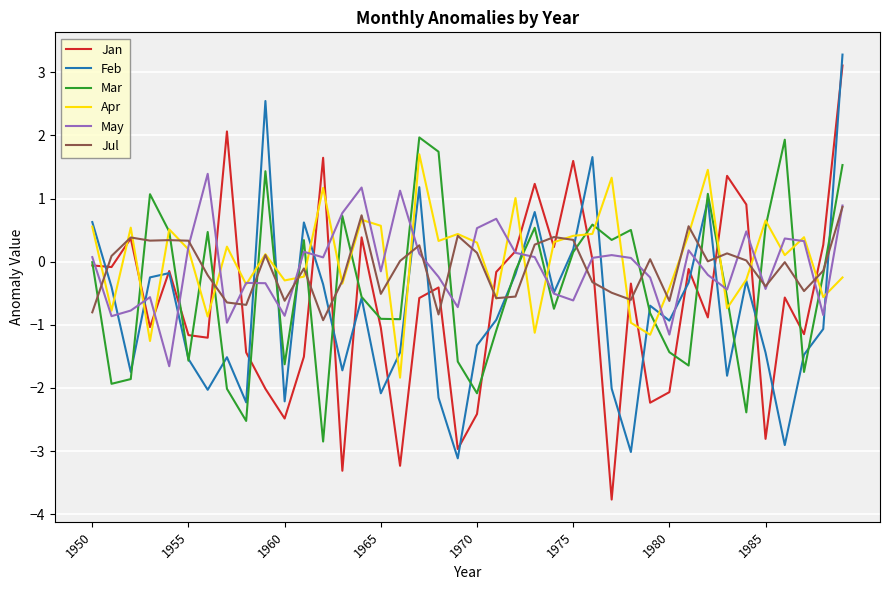

Which series has the largest range (max minus min)?

Jan